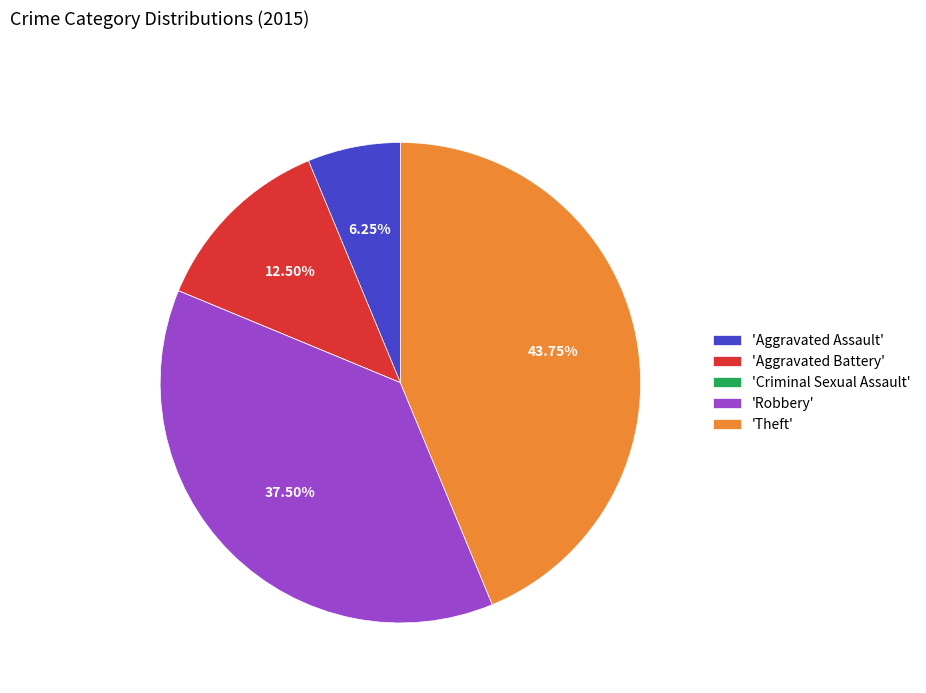

To the nearest percent, what is the difference between the largest and smallest slice percentages?

44%